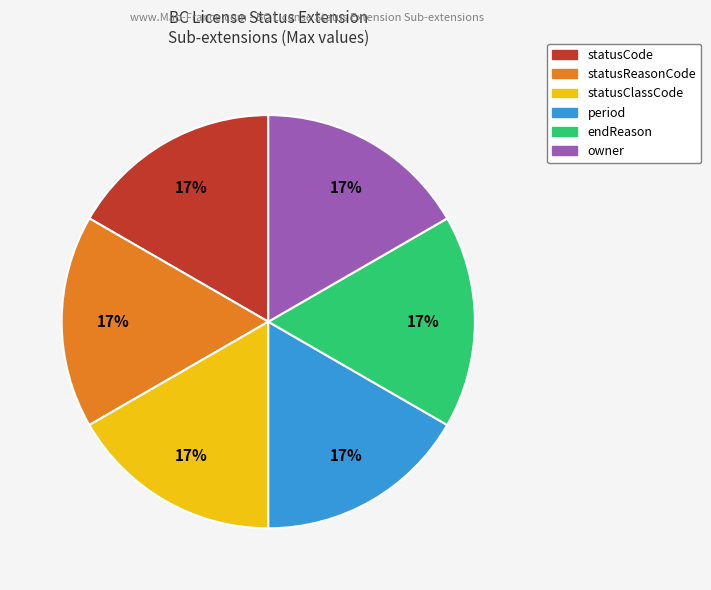

Is it true that endReason is 6% of the pie?

False